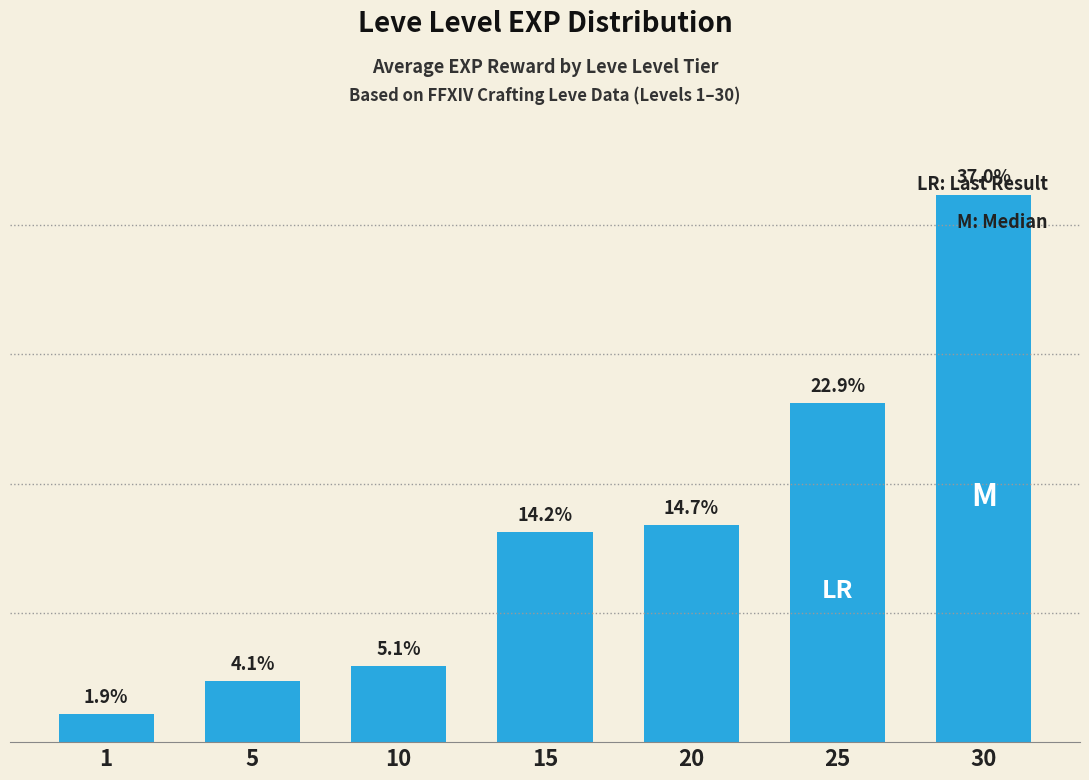

Does the chart contain any negative values?

No